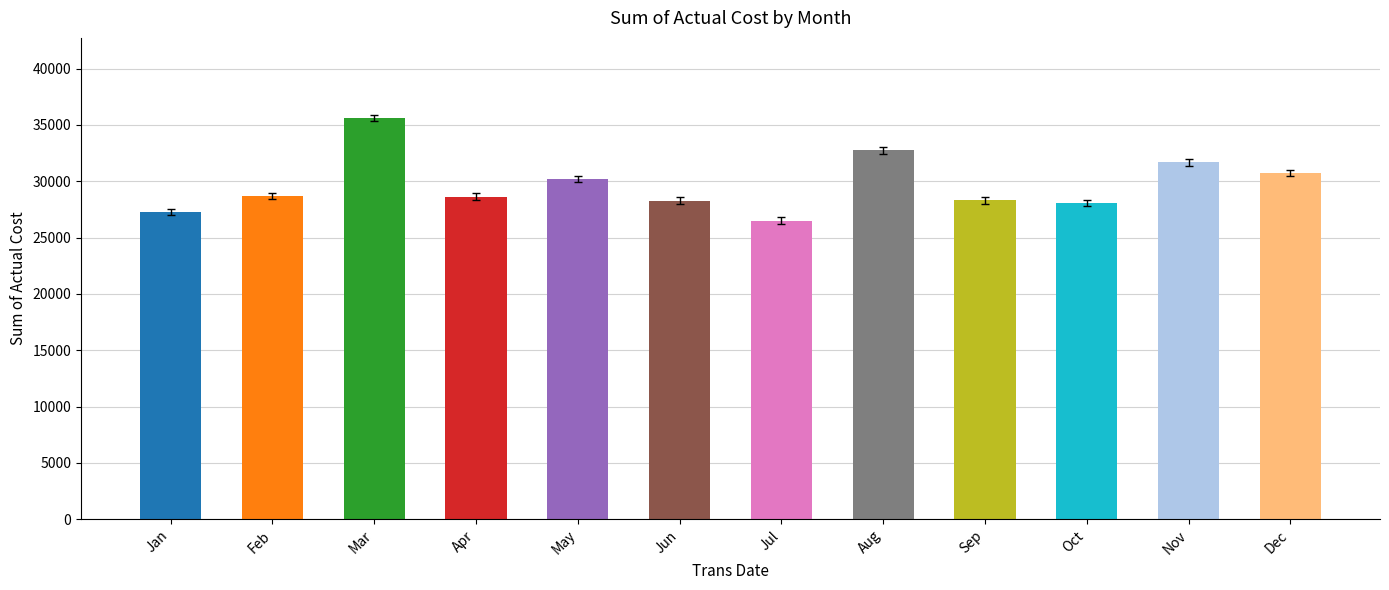

True or false: the data shows 30734 at Dec.

True